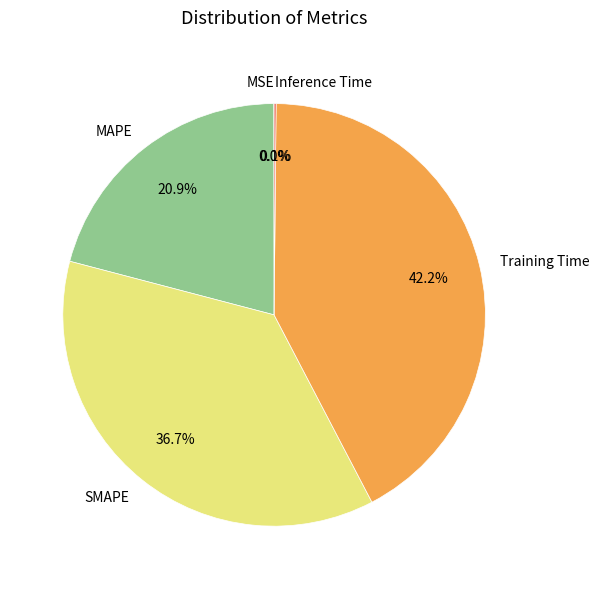

Combined, do MAPE and SMAPE account for over 50%?

Yes